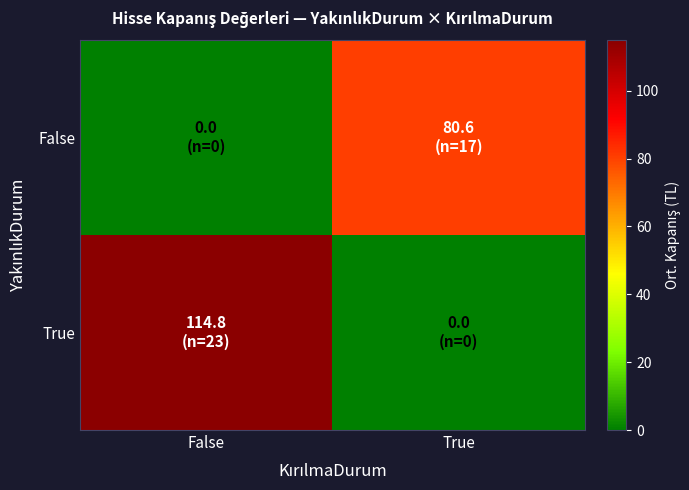

At how many categories does at least one series exceed 36?

2